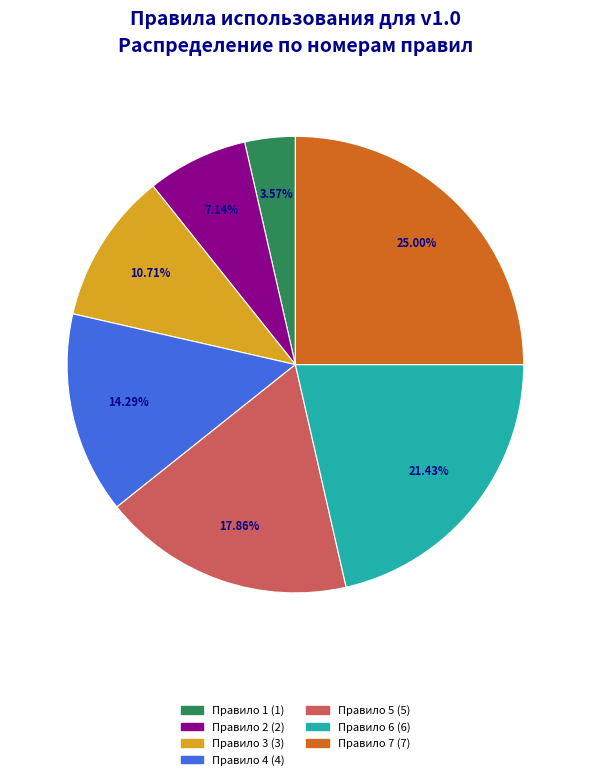

Is there any slice that represents more than half of the pie?

No